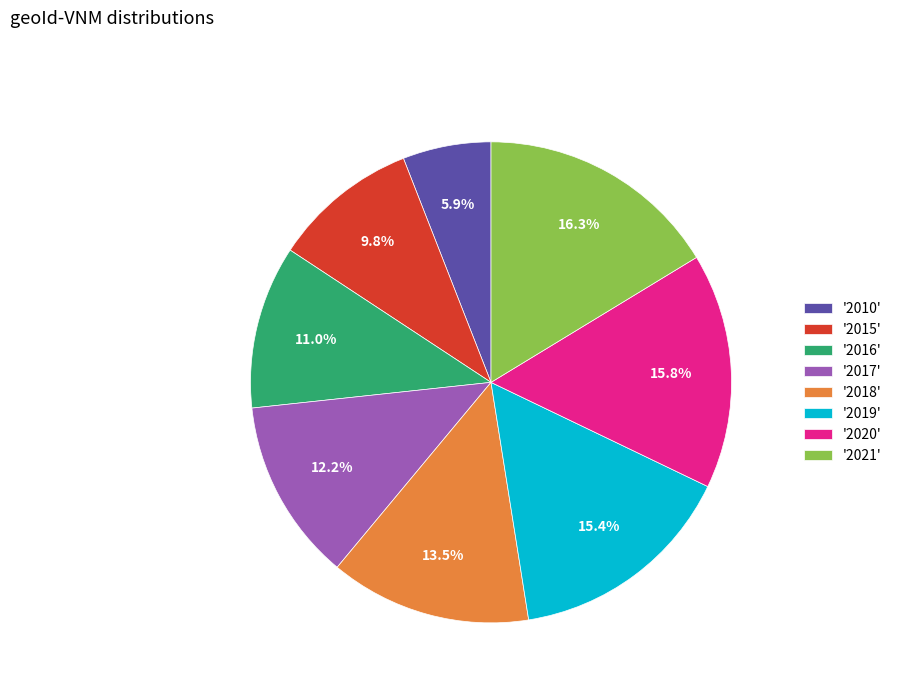

Which category has the smallest portion of the pie?

'2010'